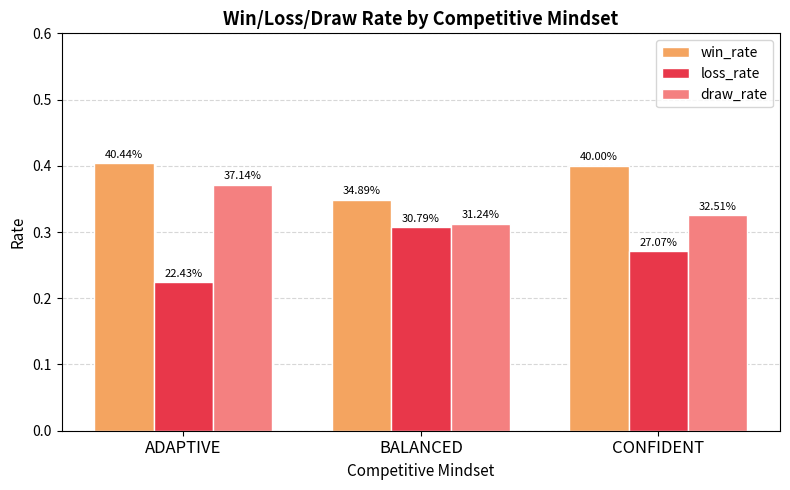

What are all the series names shown in the legend?

win_rate, loss_rate, draw_rate